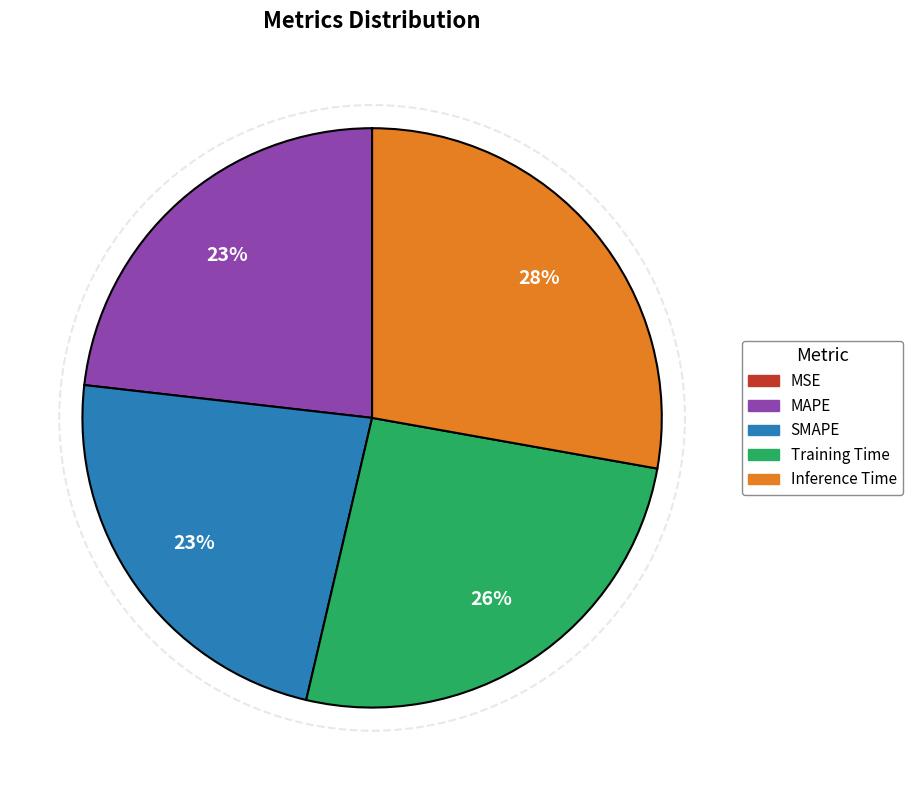

Is Inference Time the majority of the pie?

No